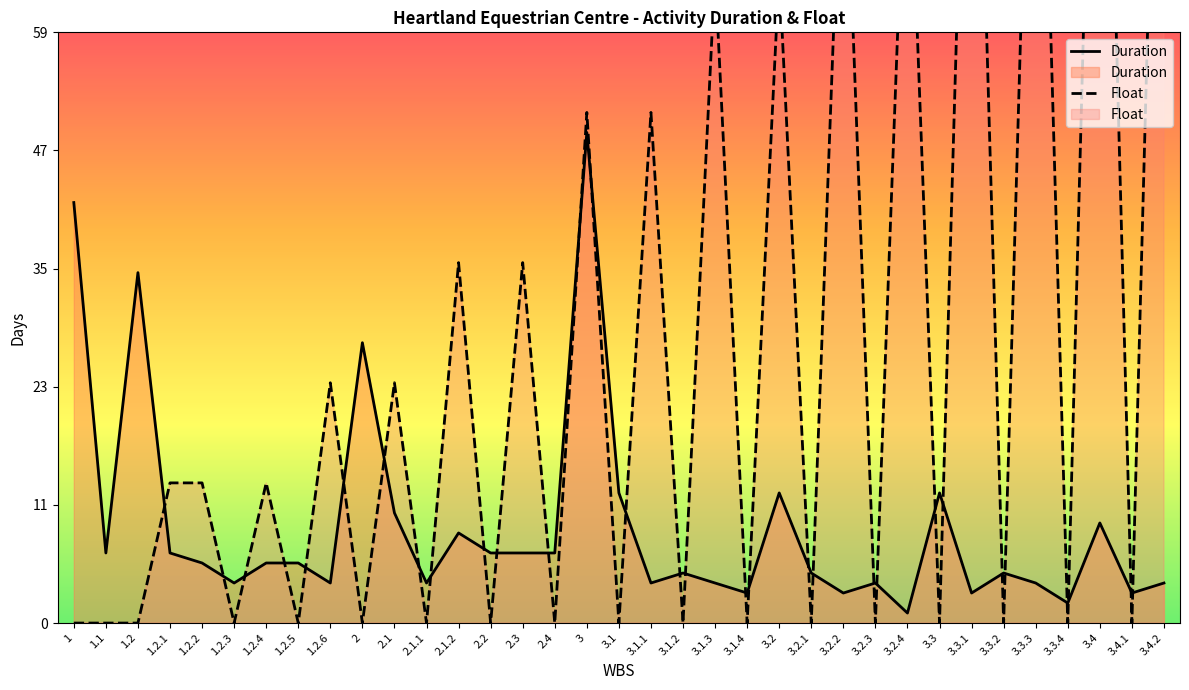

Between which two adjacent categories do Float and Duration first intersect?

1.2 and 1.2.1